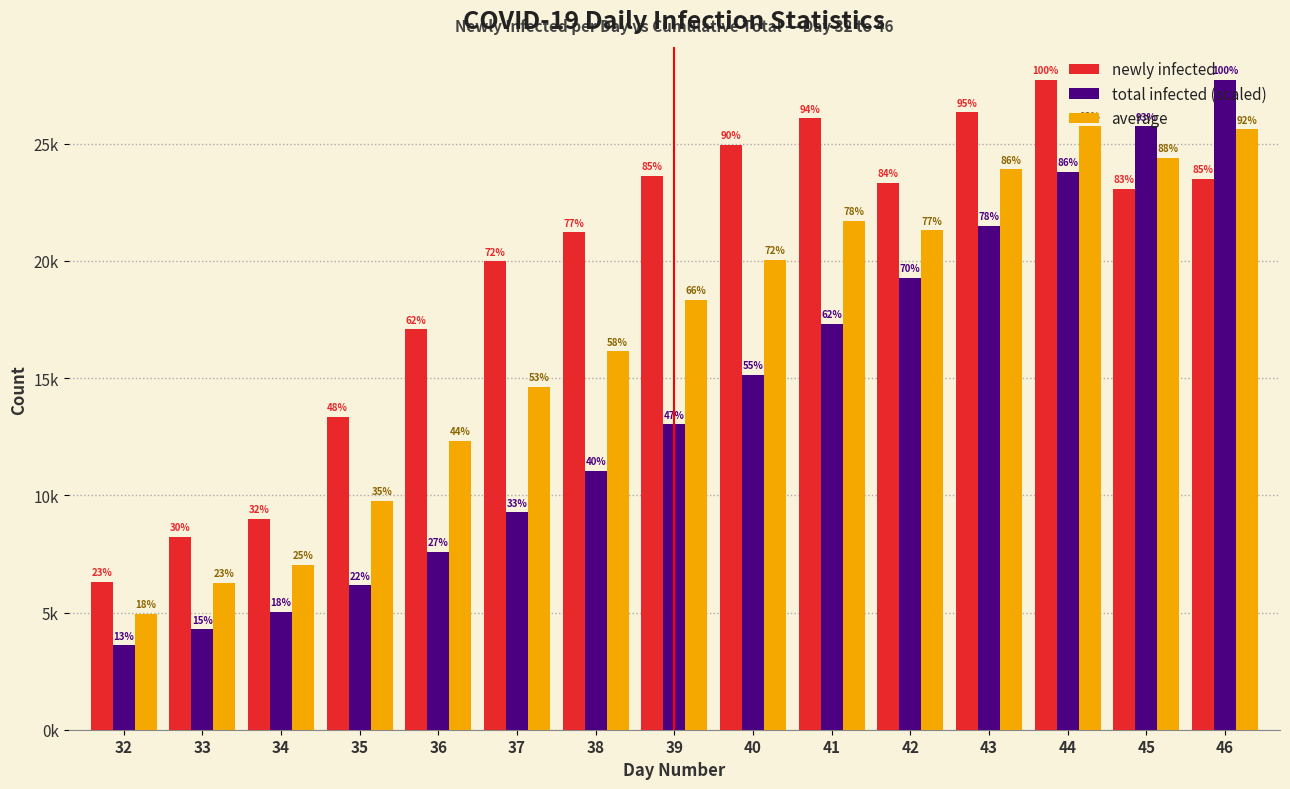

Does the chart contain any negative values?

No